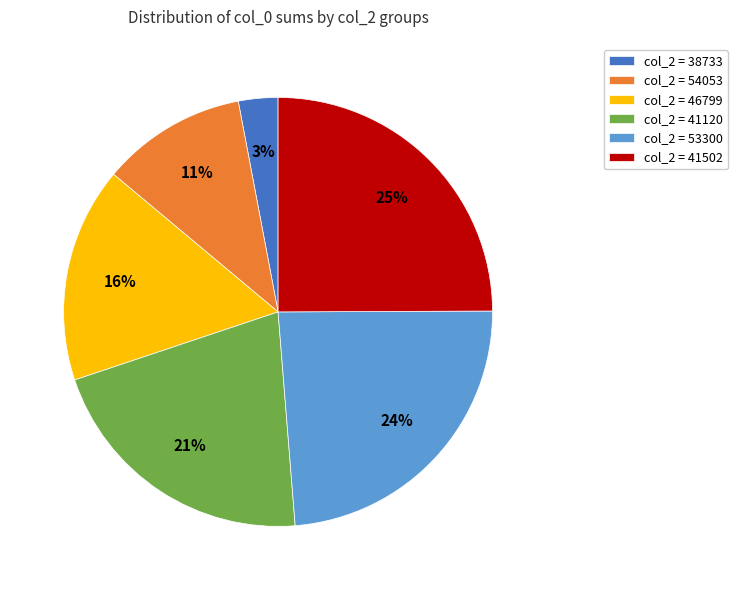

Rank the categories by value from lowest to highest.

col_2 = 38733, col_2 = 54053, col_2 = 46799, col_2 = 41120, col_2 = 53300, col_2 = 41502